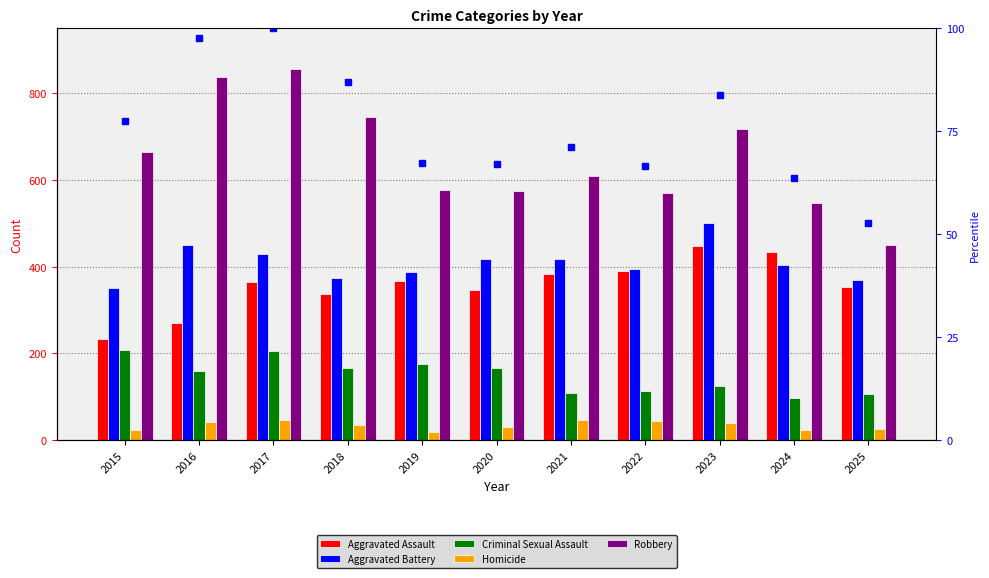

The value of Robbery at 2024 is 546.0. True or false?

True